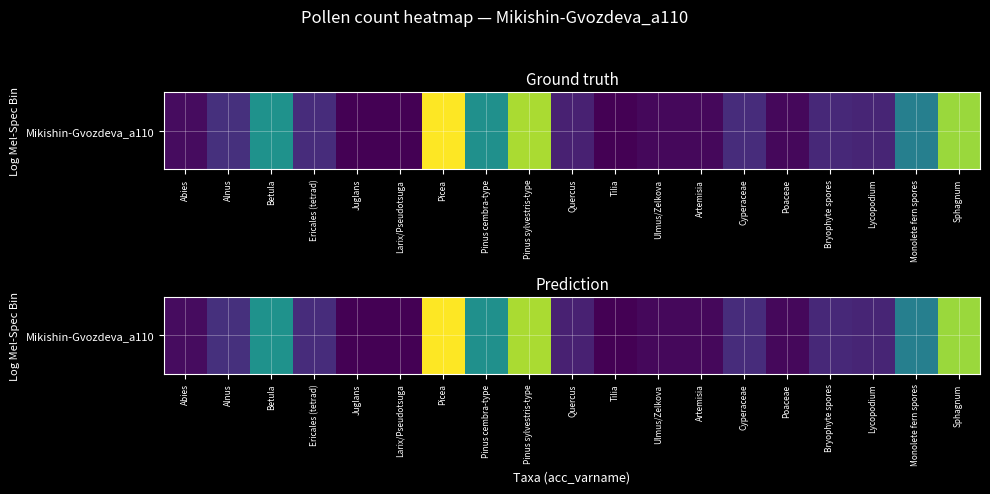

Between Artemisia and Betula, which is larger?

Betula